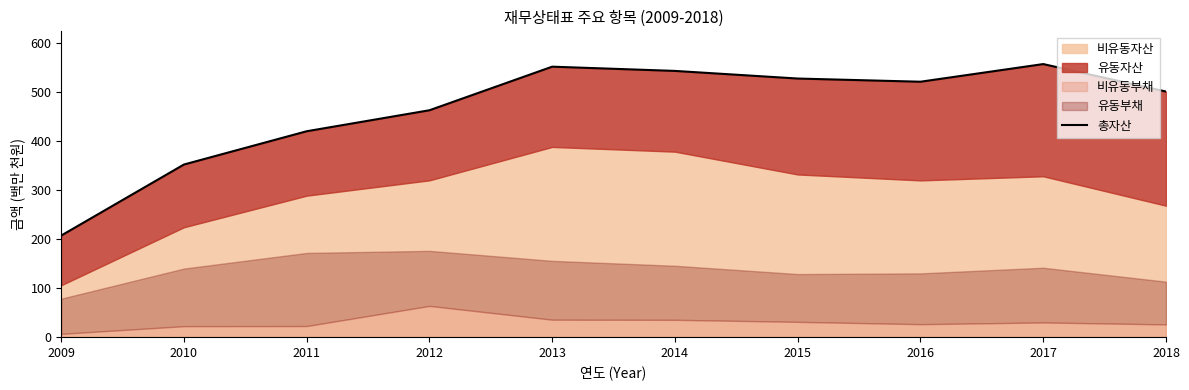

What is the average value?

463.8